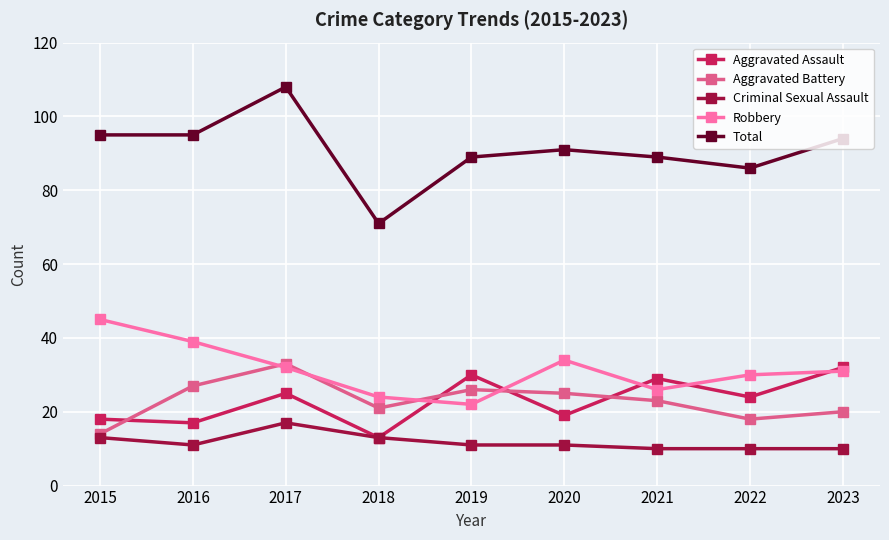

Does the chart display data point markers on the line(s)?

Yes